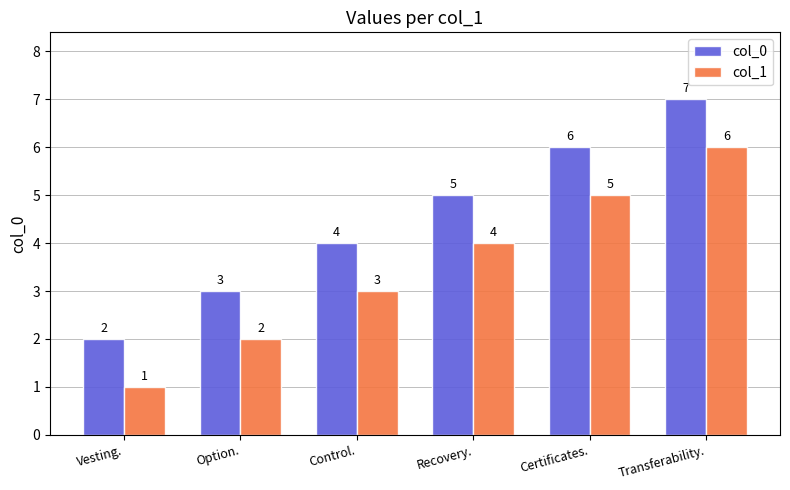

Does the chart contain any negative values?

No